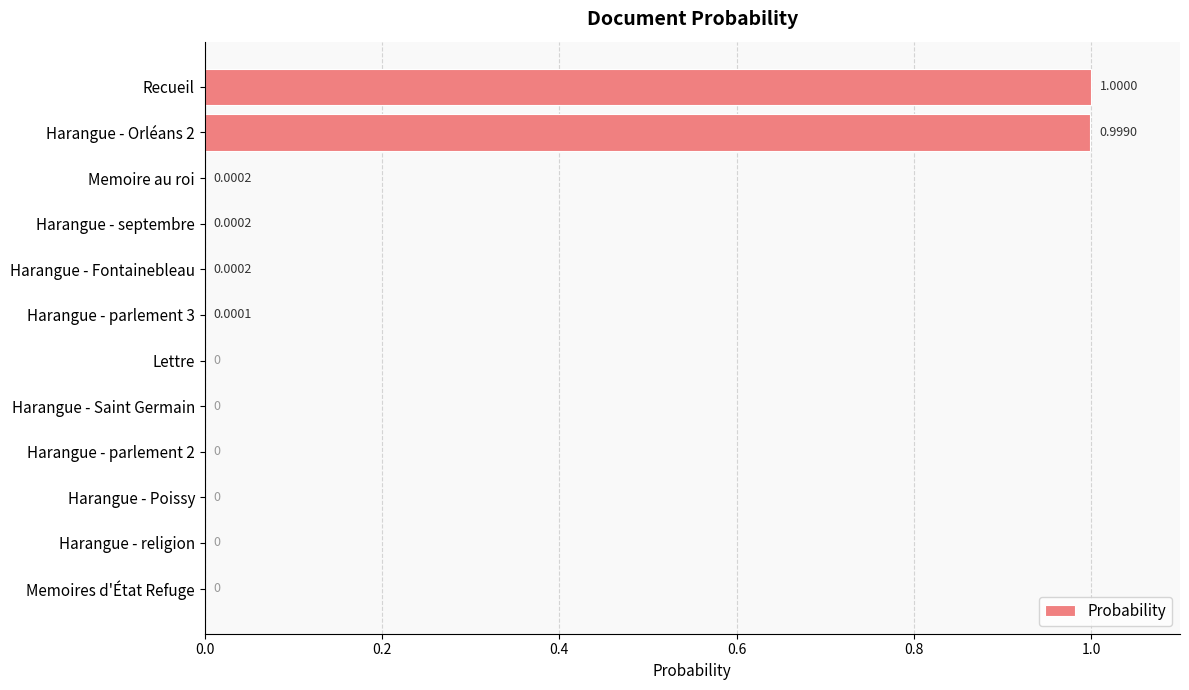

Between Harangue - religion and Harangue - septembre, which is larger?

Harangue - septembre